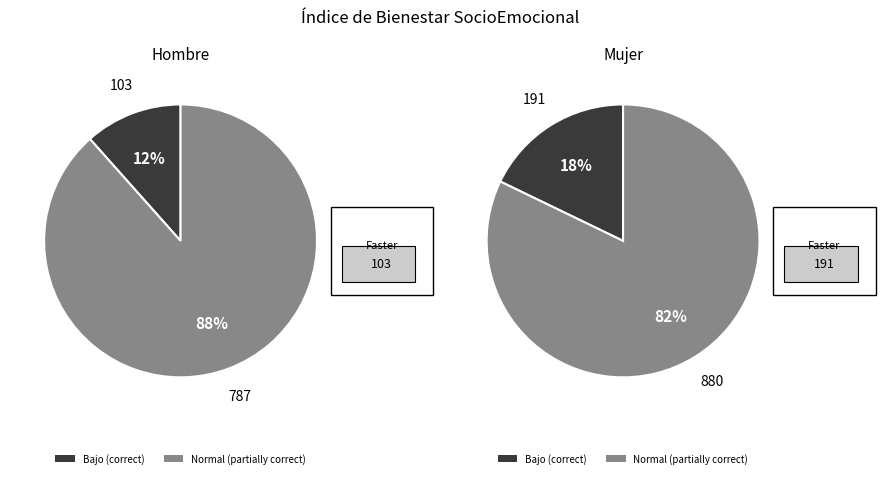

Is there a majority slice in this chart?

Yes